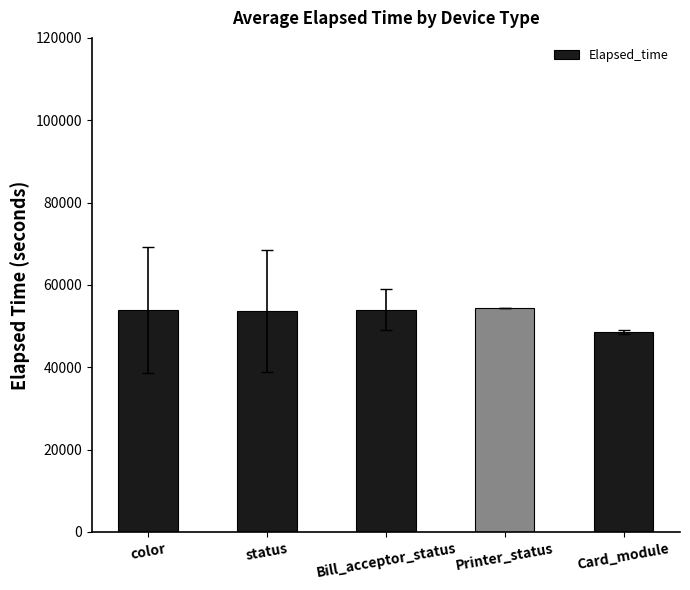

Are the bars horizontal?

No